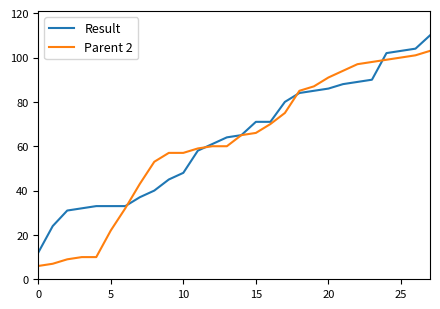

What is the greatest value displayed?

110